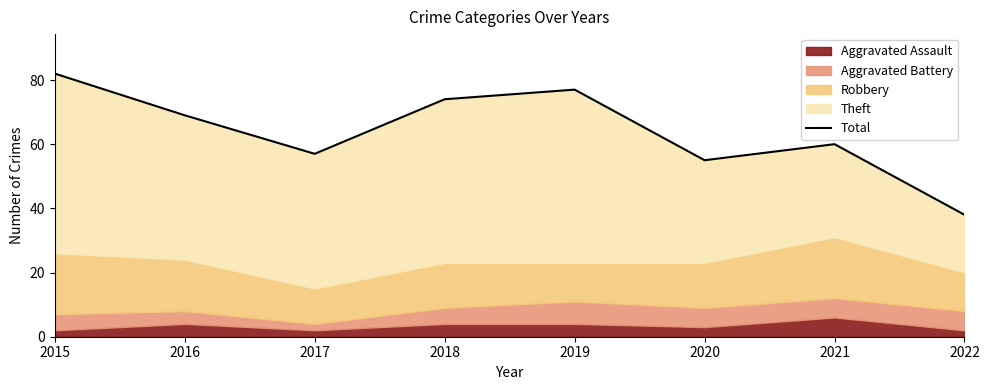

What is the difference between the maximum and minimum values?

44